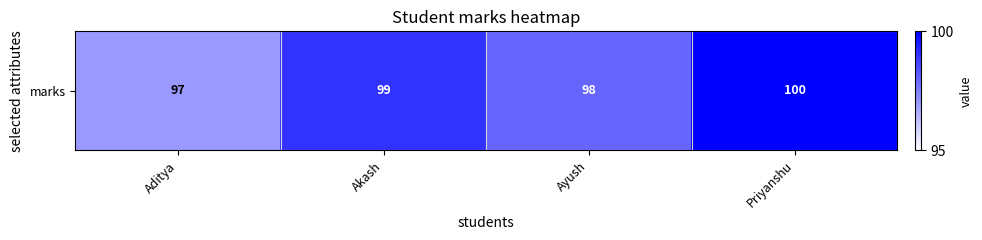

Between Aditya and Akash, which is larger?

Akash